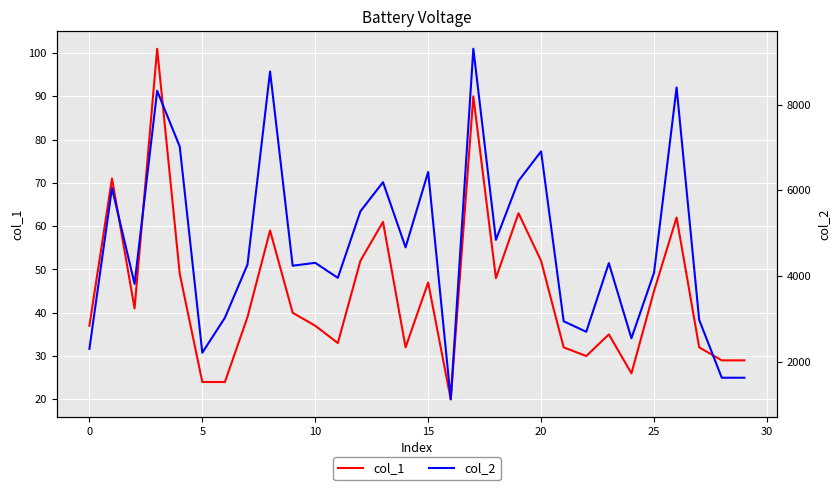

Which series has the largest total across all categories?

col_2